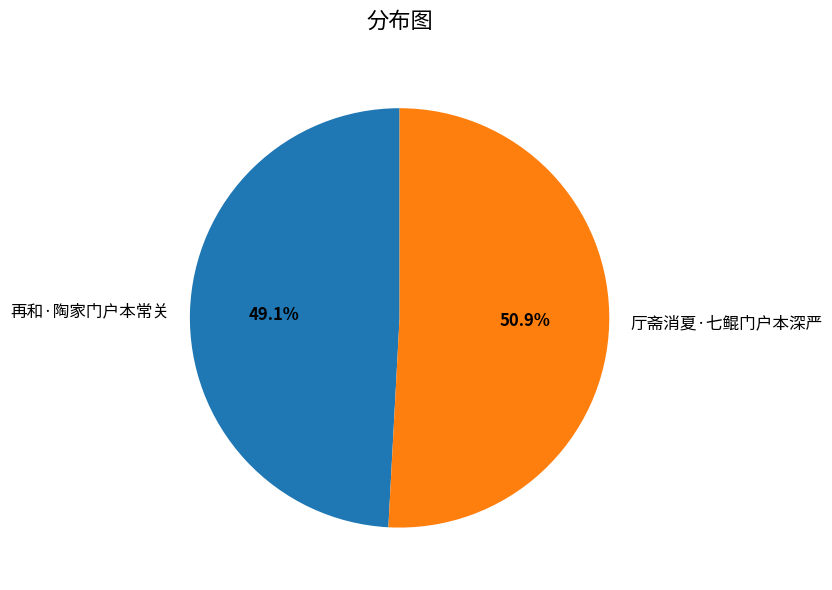

Is there a majority slice in this chart?

Yes